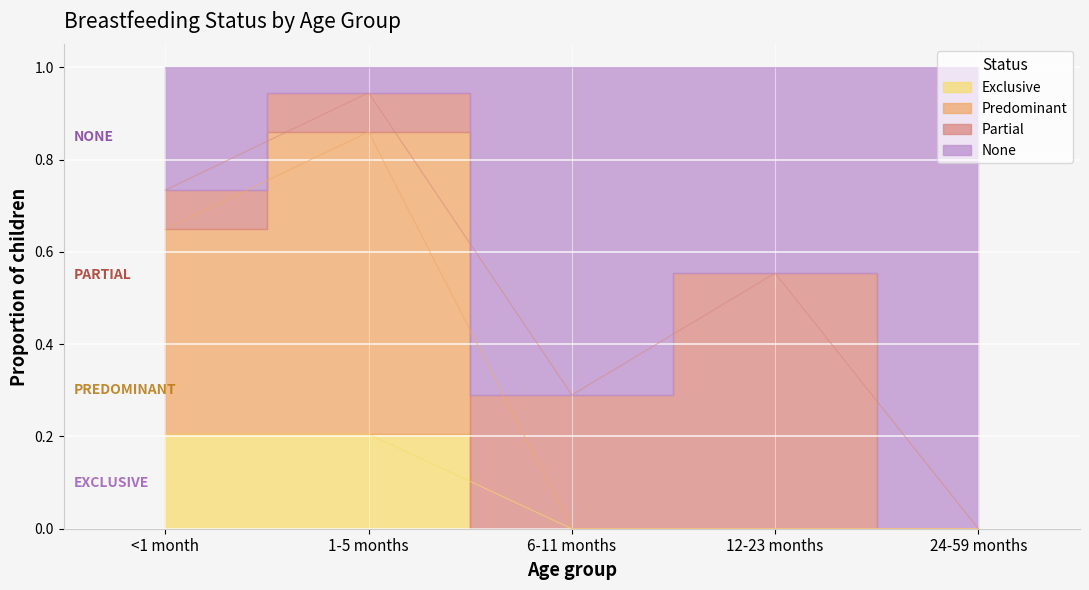

The Exclusive series shows -0.1 at 6-11 months. True or false?

False